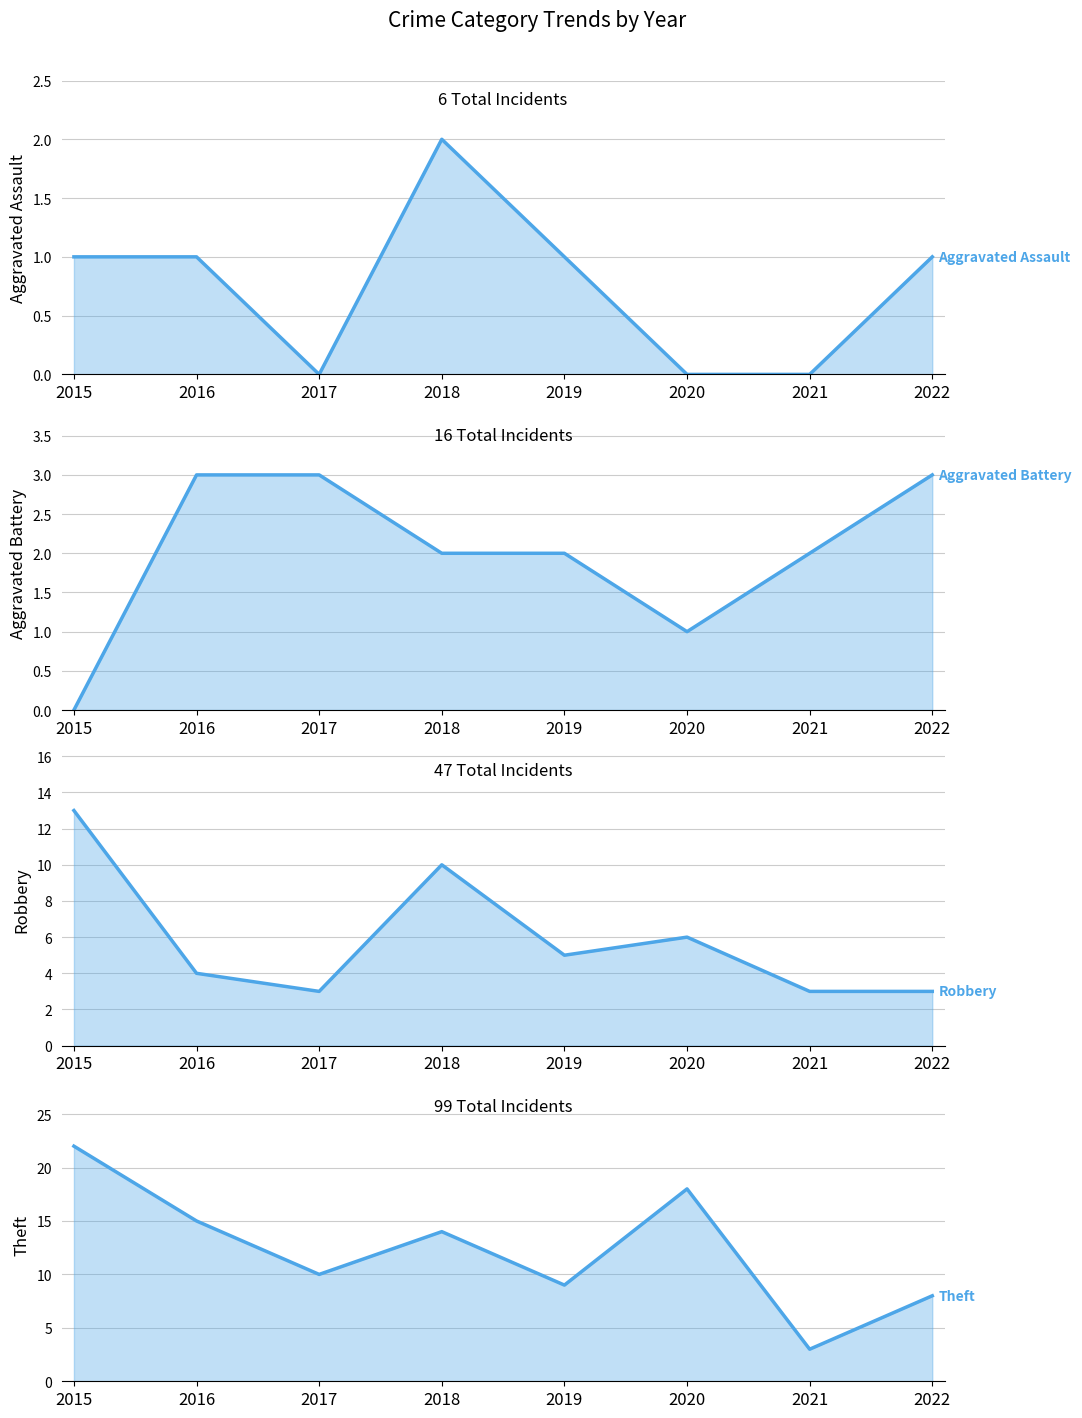

What is the difference between the maximum and minimum values in the Aggravated Assault series?

2